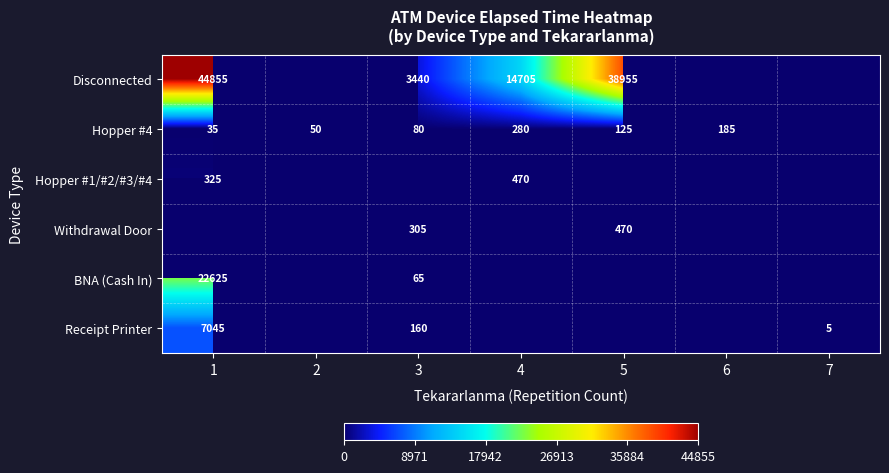

Is it true that Hopper #4 equals 420 at 4?

False